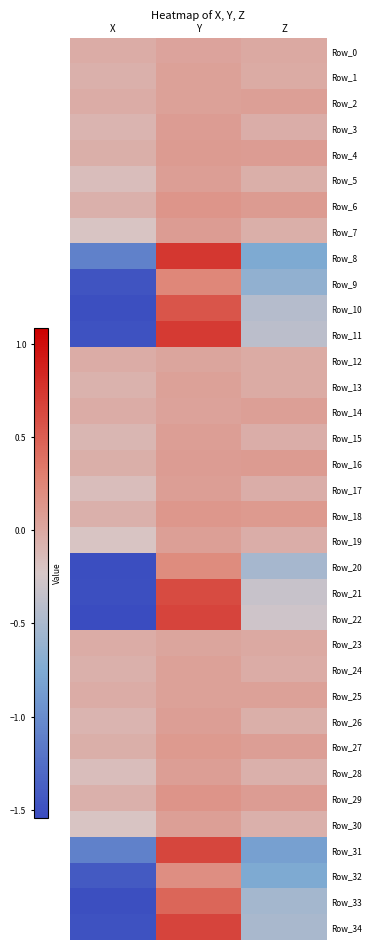

Rank the series at Z from lowest to highest value.

Row_31, Row_32, Row_8, Row_9, Row_33, Row_20, Row_34, Row_10, Row_11, Row_21, Row_22, Row_30, Row_28, Row_26, Row_5, Row_7, Row_3, Row_19, Row_17, Row_15, Row_24, Row_1, Row_13, Row_12, Row_23, Row_0, Row_25, Row_2, Row_14, Row_27, Row_4, Row_29, Row_16, Row_6, Row_18